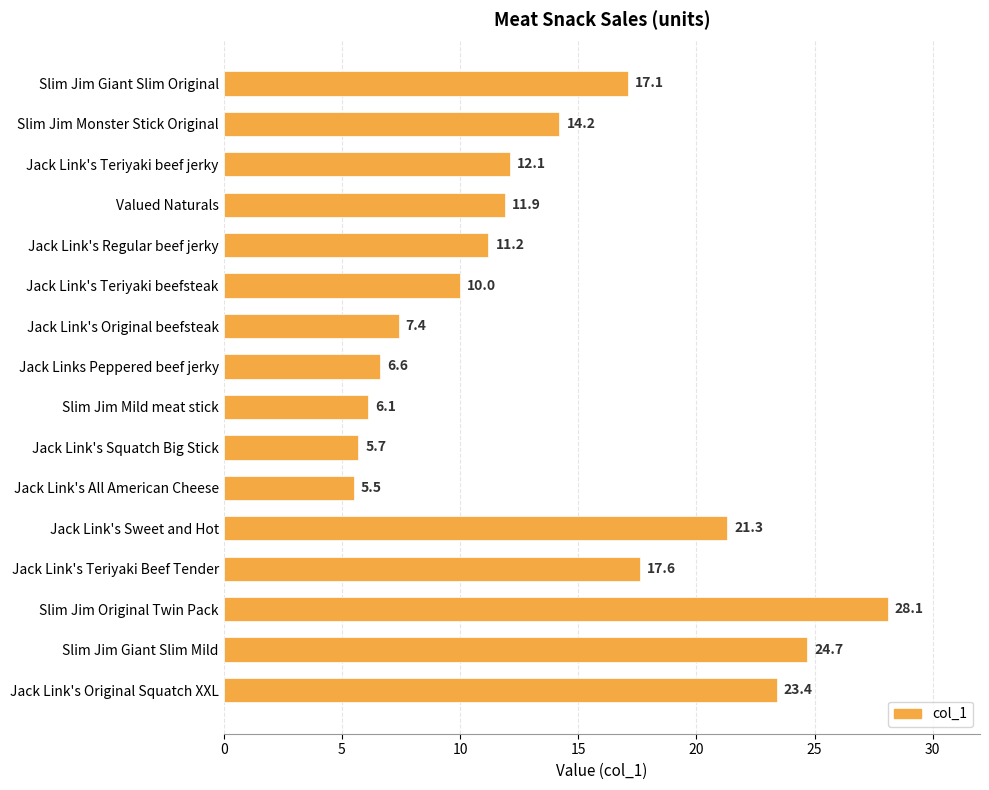

The chart shows a value of 7.4 at Jack Link's Original beefsteak. True or false?

True